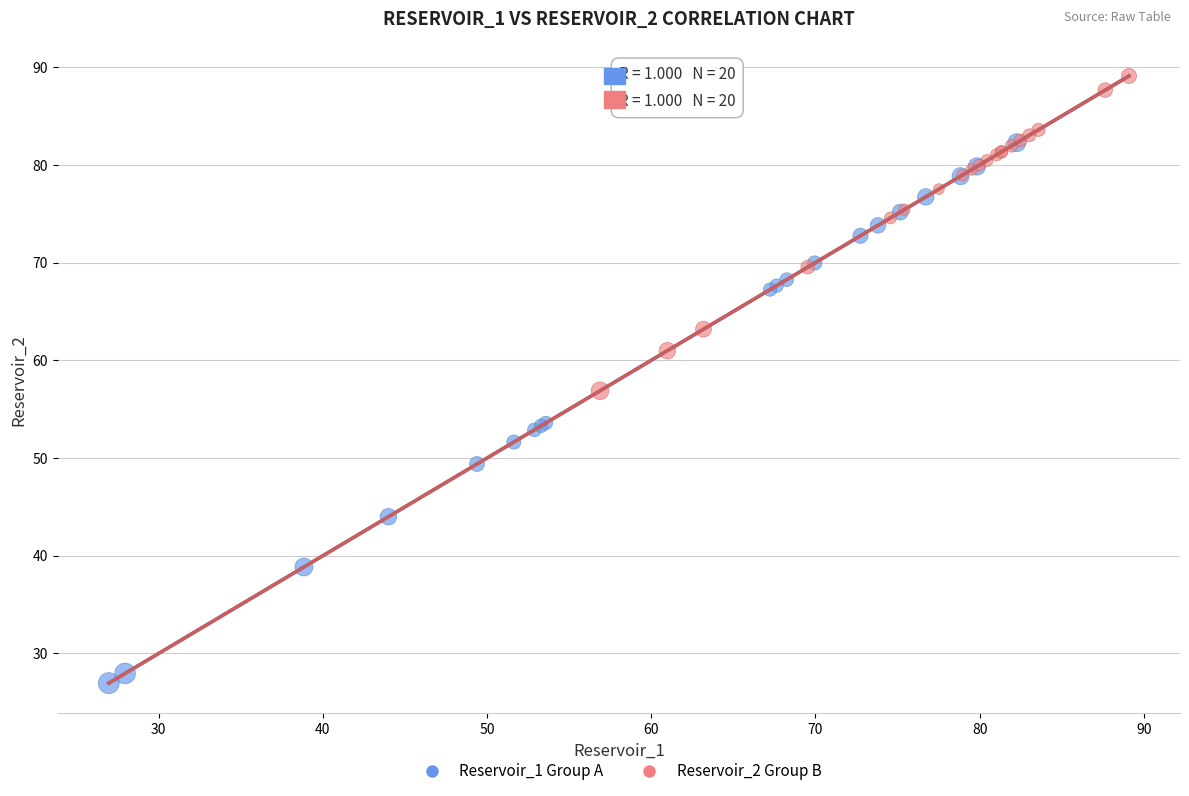

What are all the series names shown in the legend?

Reservoir_1 Group A, Reservoir_2 Group B